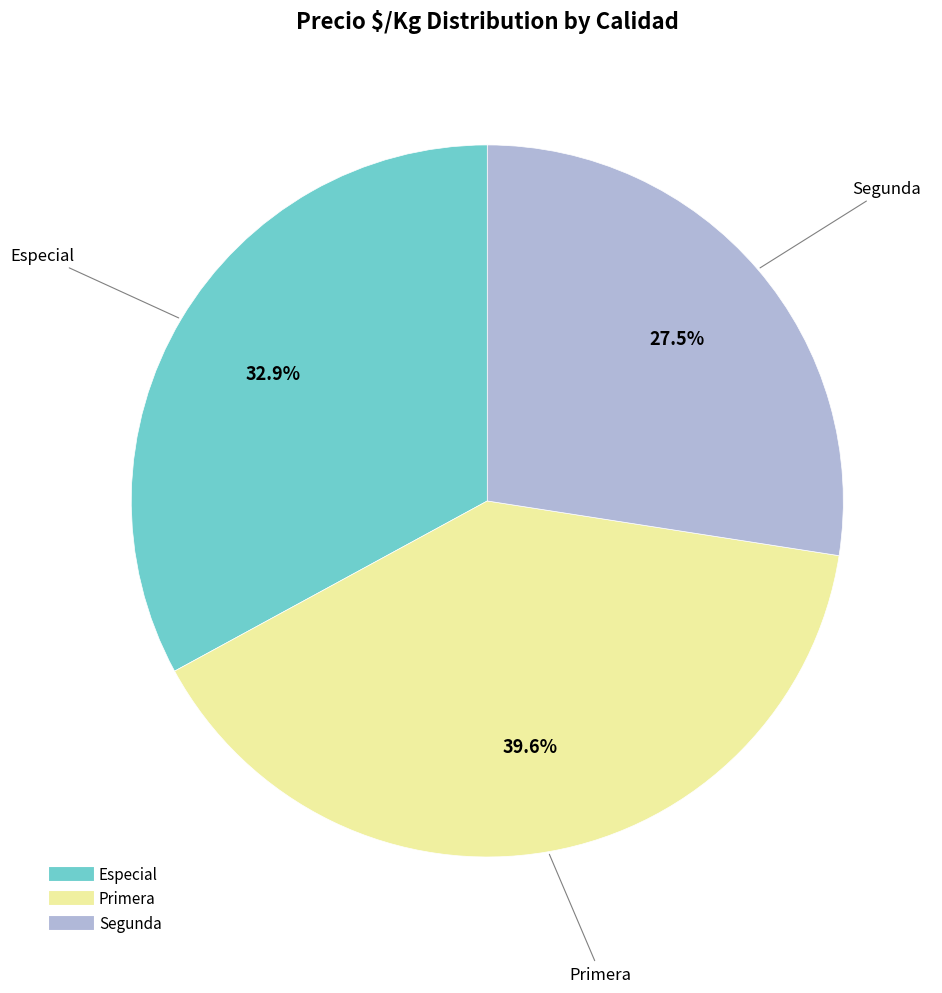

Is there any slice that represents more than half of the pie?

No